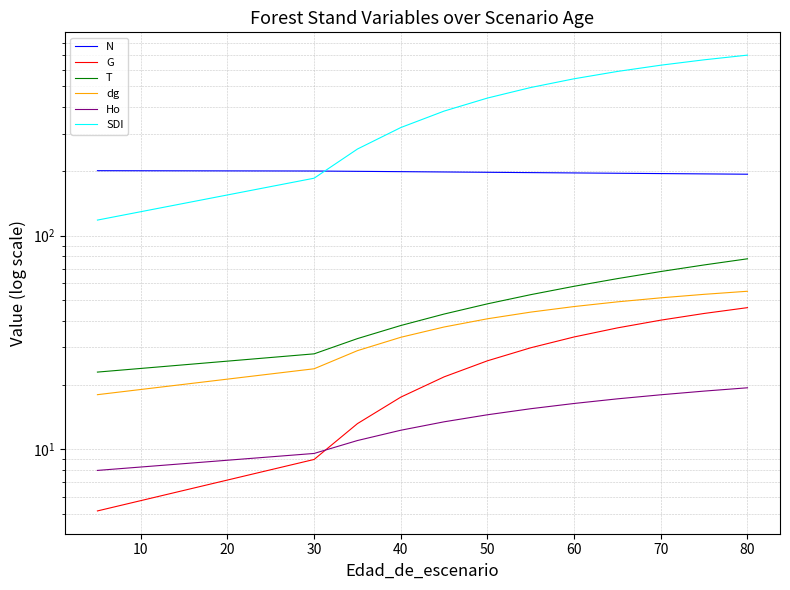

What is the sum of all T values?

698.0